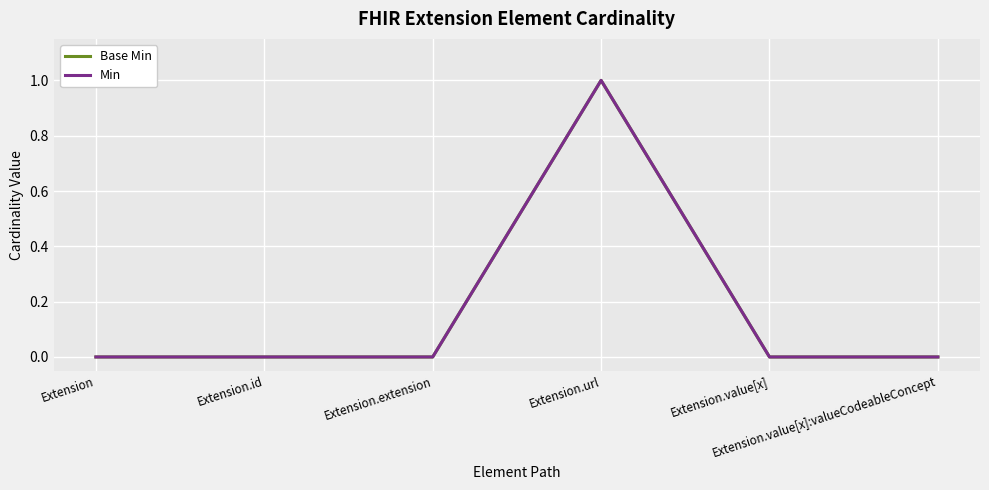

Does the chart display data point markers on the line(s)?

No